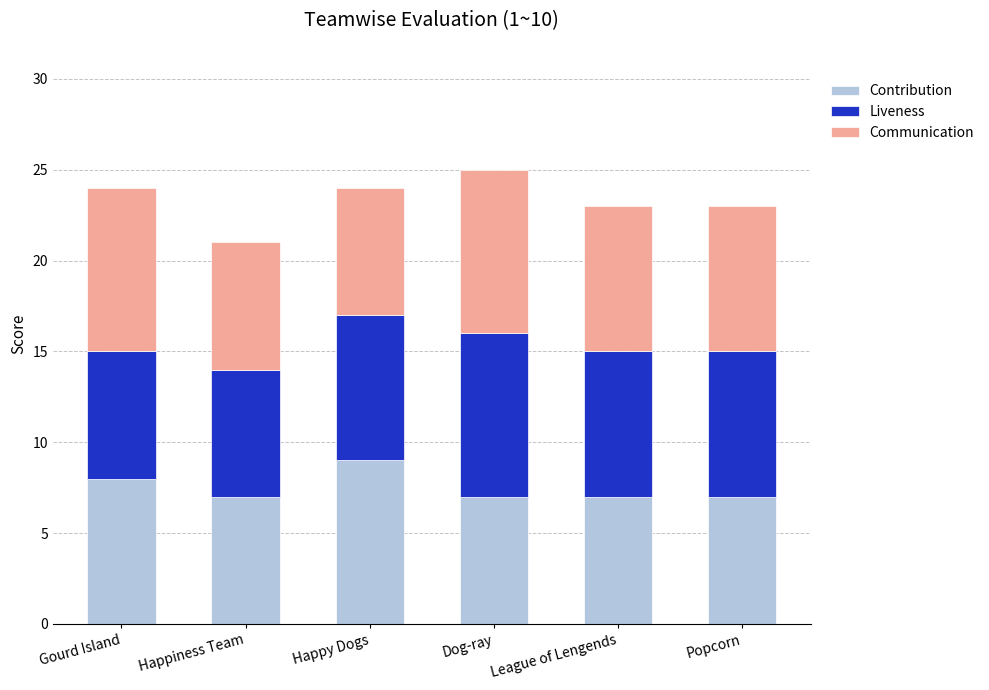

Are the bars horizontal?

No